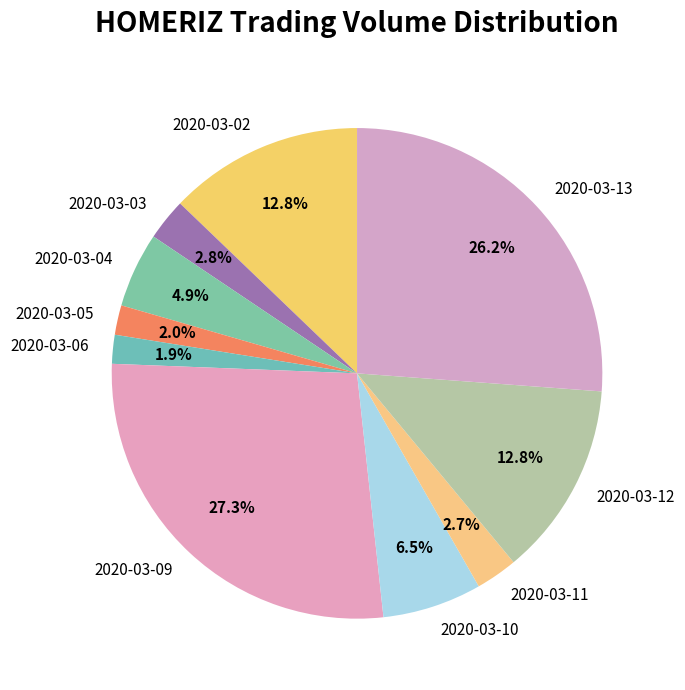

Count the number of slices in the pie.

10